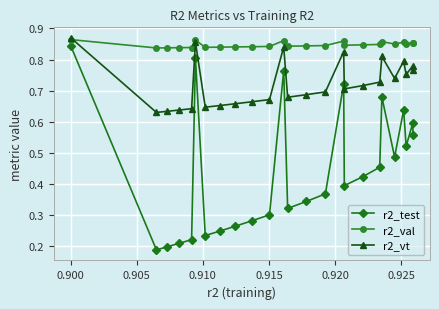

Which series has the largest range (max minus min)?

r2_test